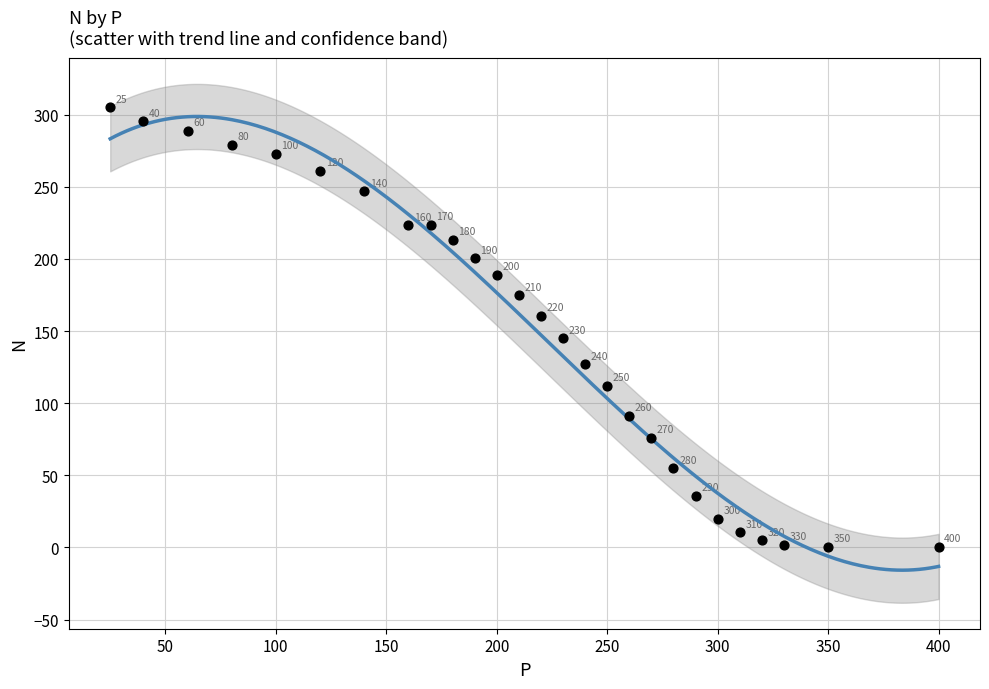

What Y value in the scatter plot is closest to 152?

145.1